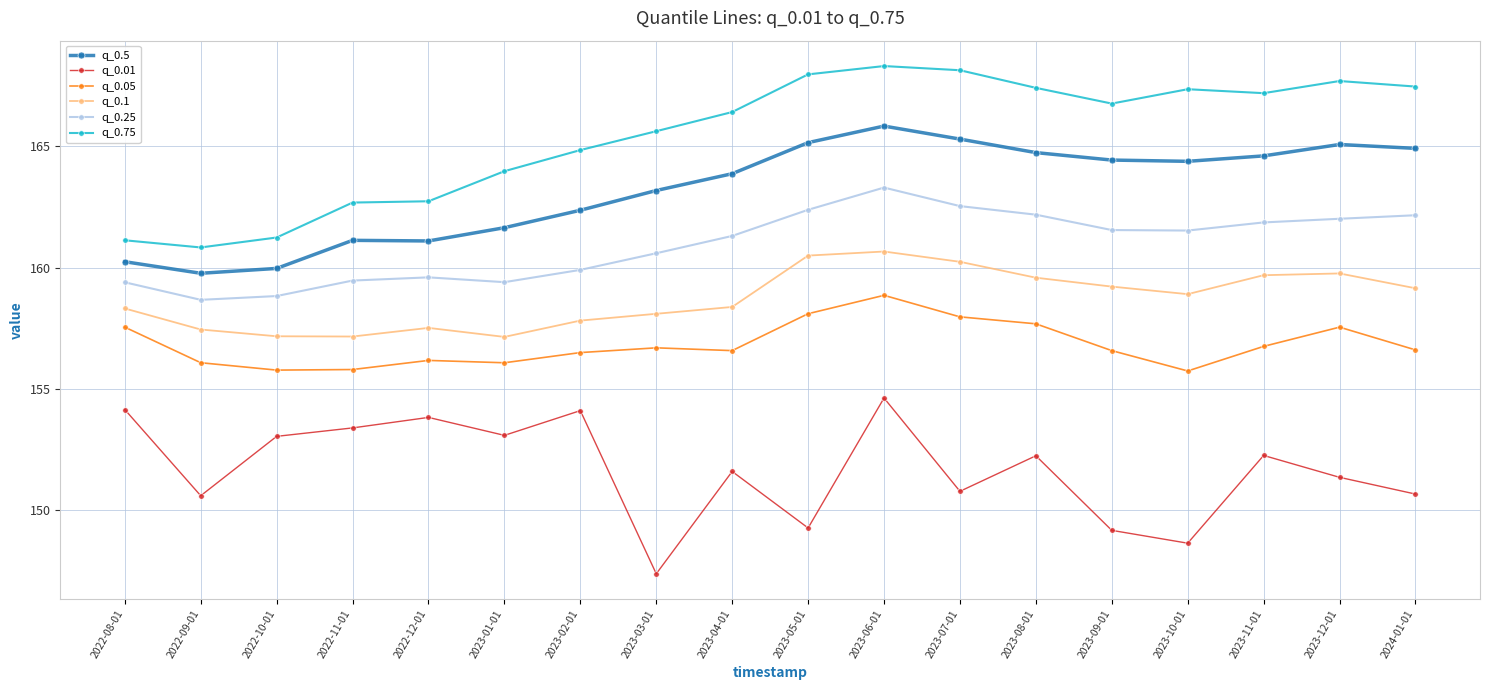

Which series has the largest range (max minus min)?

q_0.75